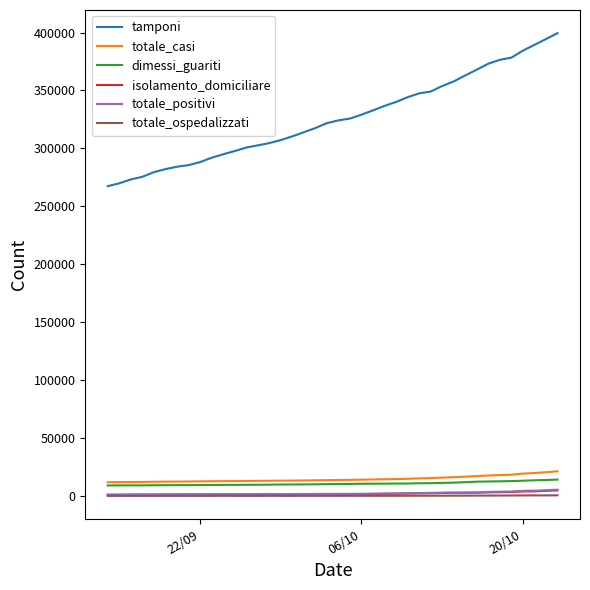

How many lines are shown in the chart?

6